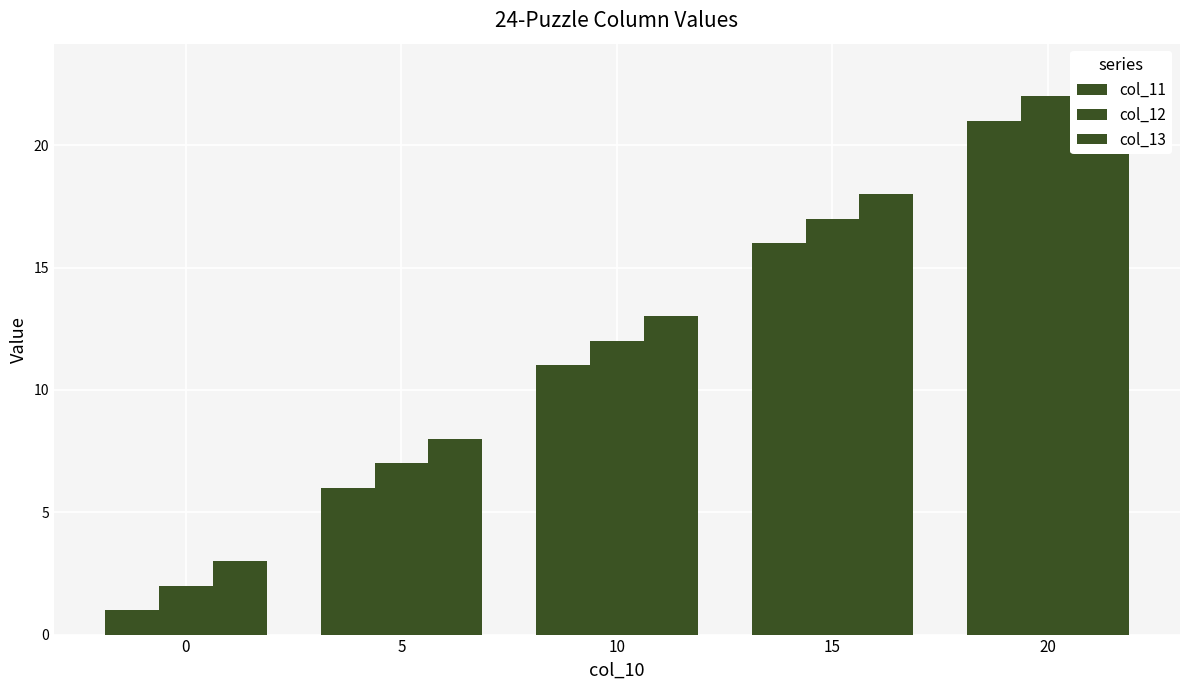

What is the value of the col_12 bar at the 1st from the left?

2